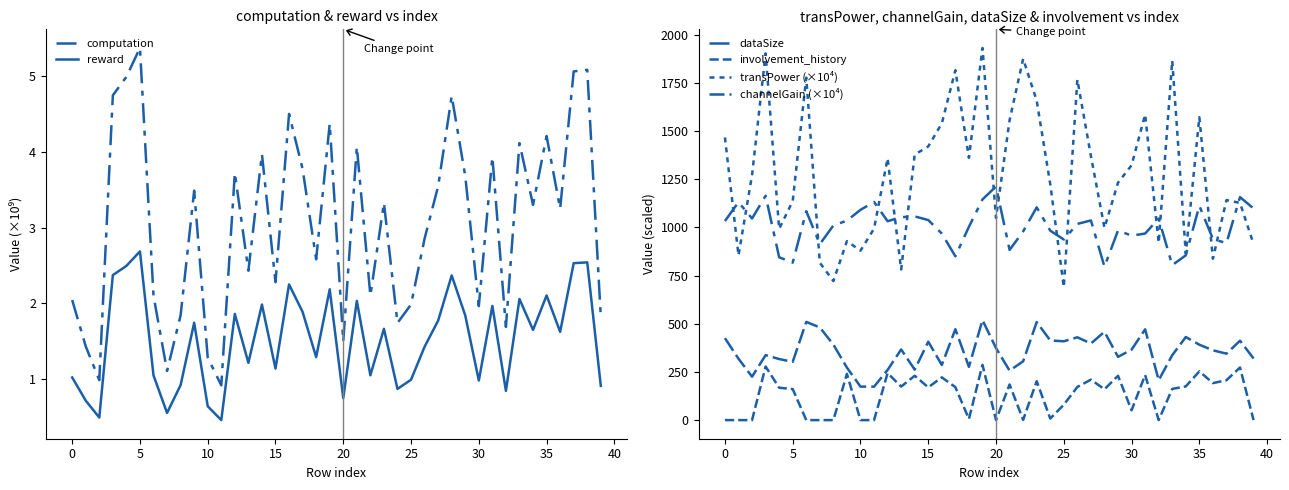

Where is channelGain (×10⁴) nearest to the value 346?

37